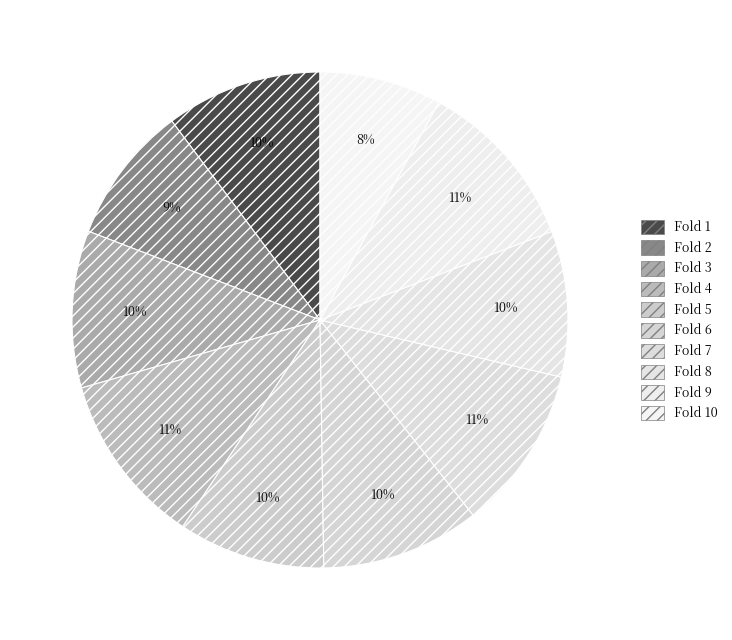

Count the number of slices in the pie.

10